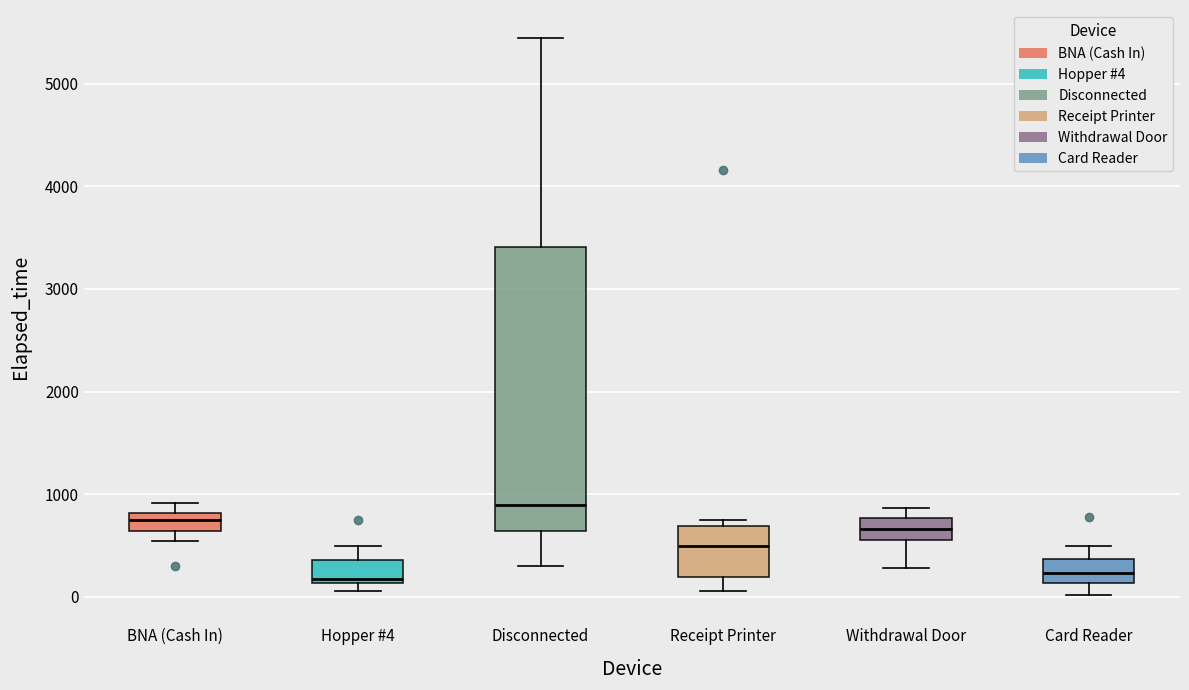

Which box is the tallest, from its lower edge to its upper edge?

Disconnected